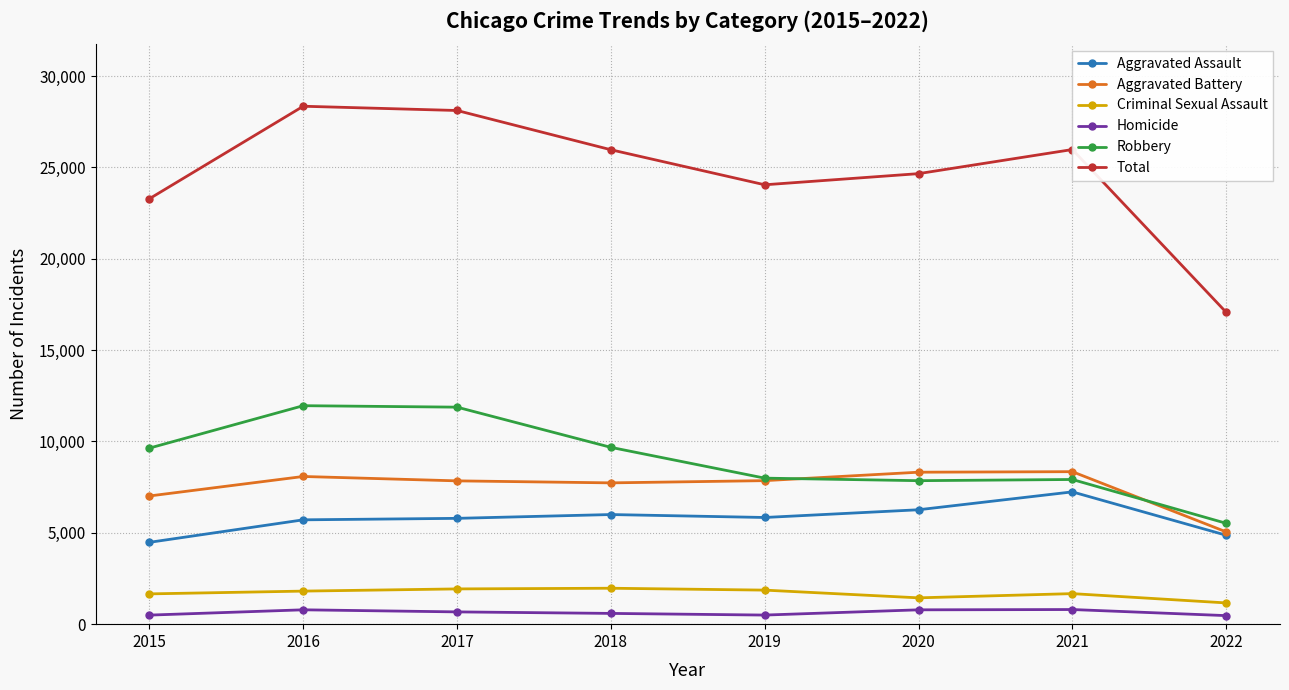

True or false: Homicide has more than 1 interior local peaks.

True